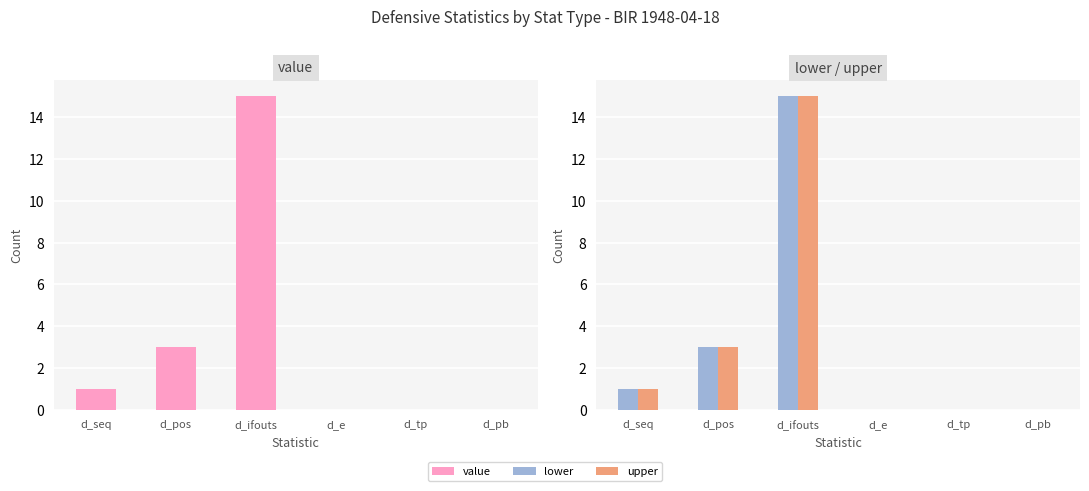

What is the greatest value displayed?

15